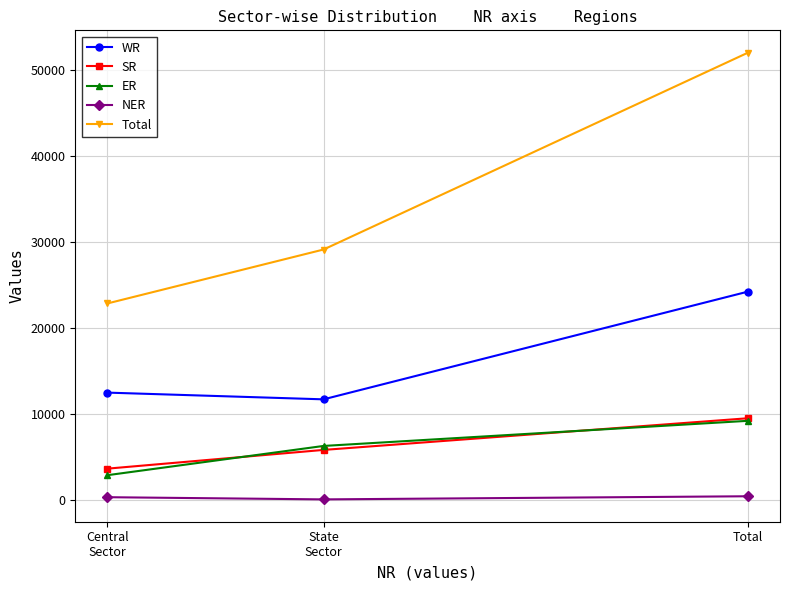

What is the smallest value displayed?

110